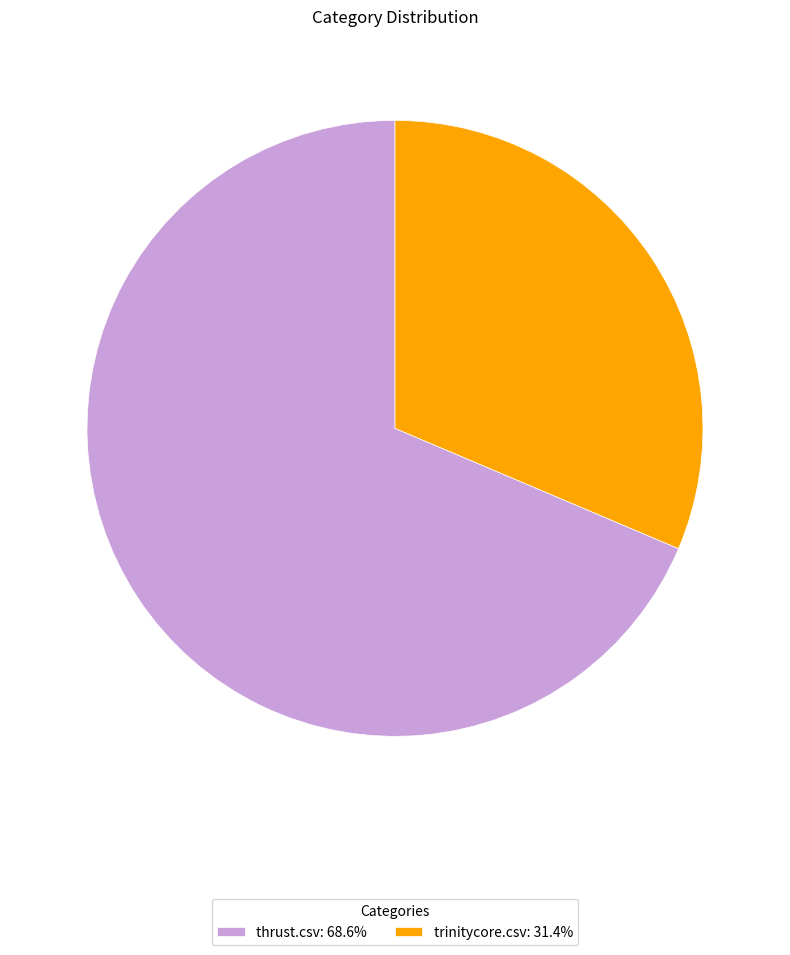

Is there any slice that represents more than half of the pie?

Yes